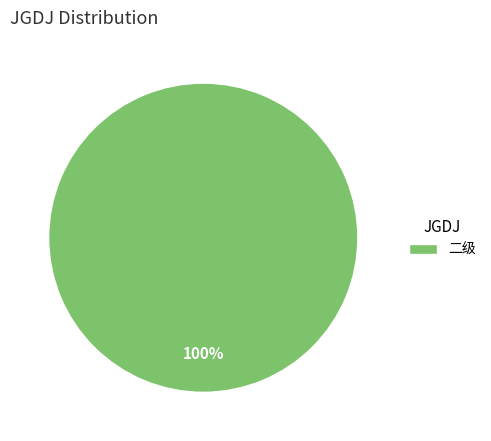

What percentage is the 二级 slice, to the nearest percent?

100%